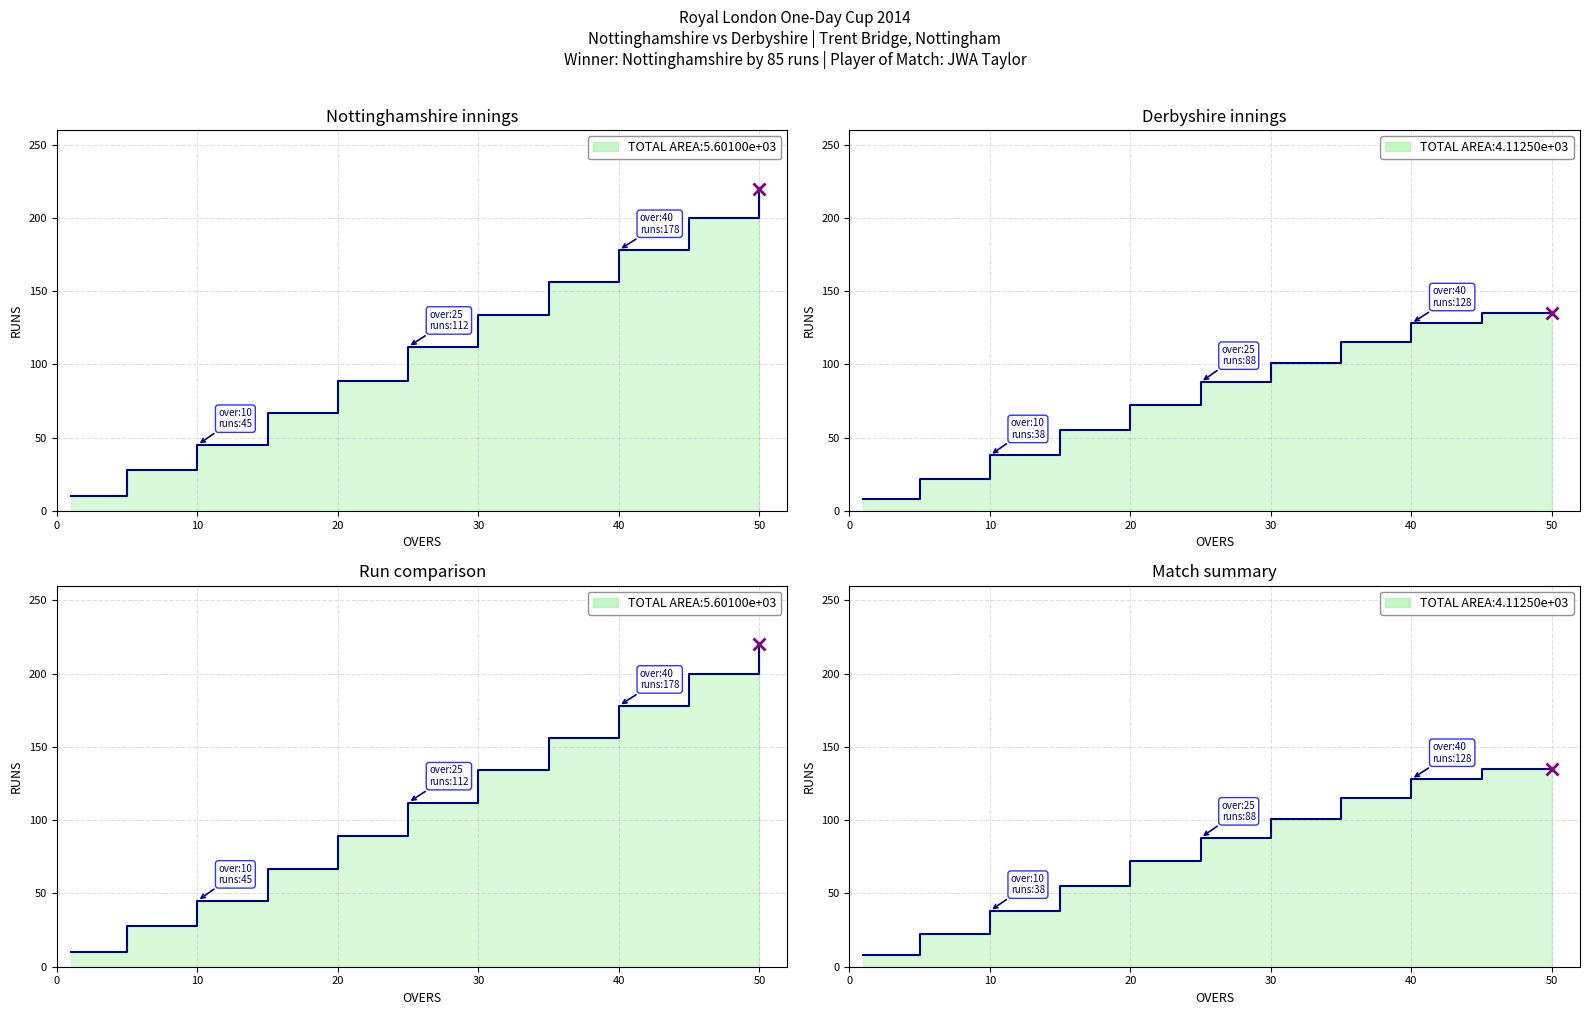

How many data points in Derbyshire runs are less than 88?

5